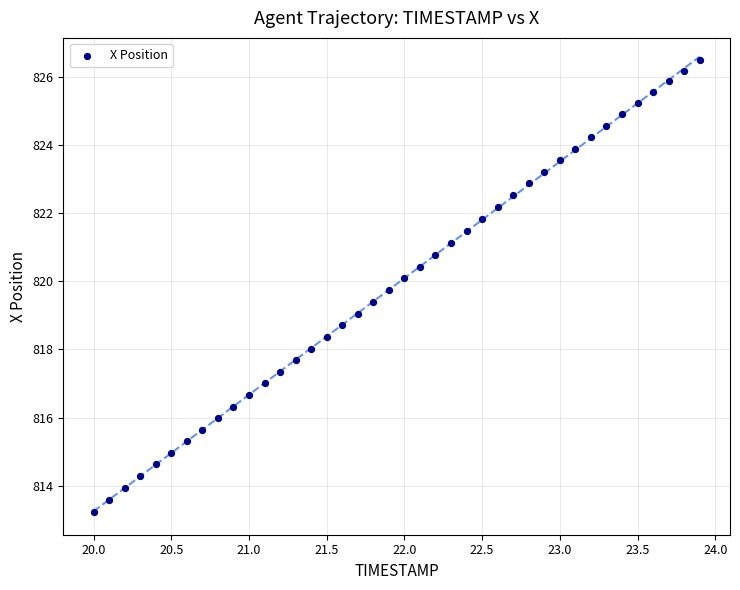

What is the range of X values (max minus min)?

3.9